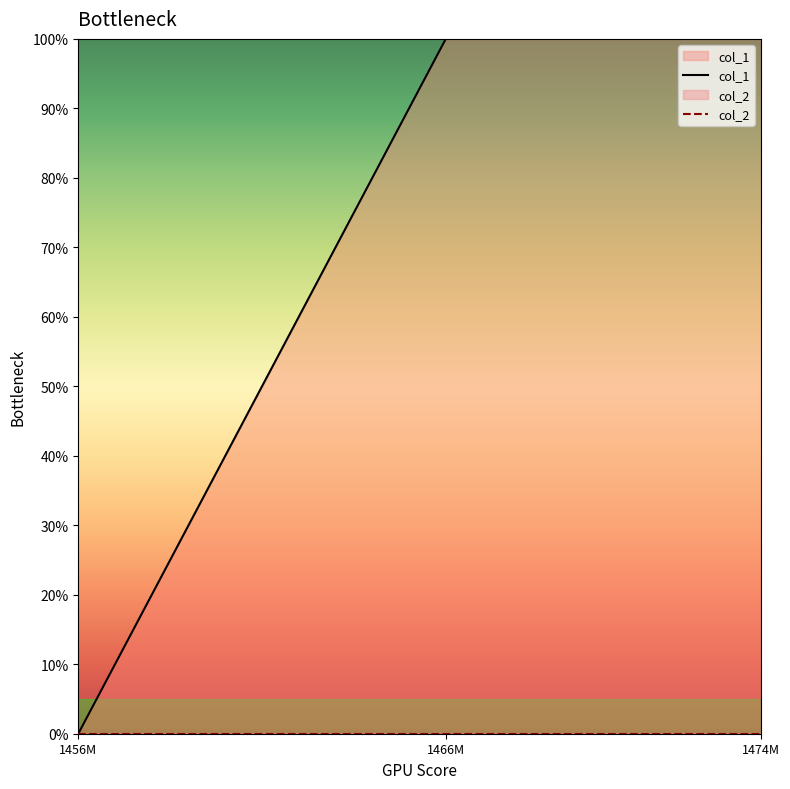

What is the difference between the second highest and minimum values?

1